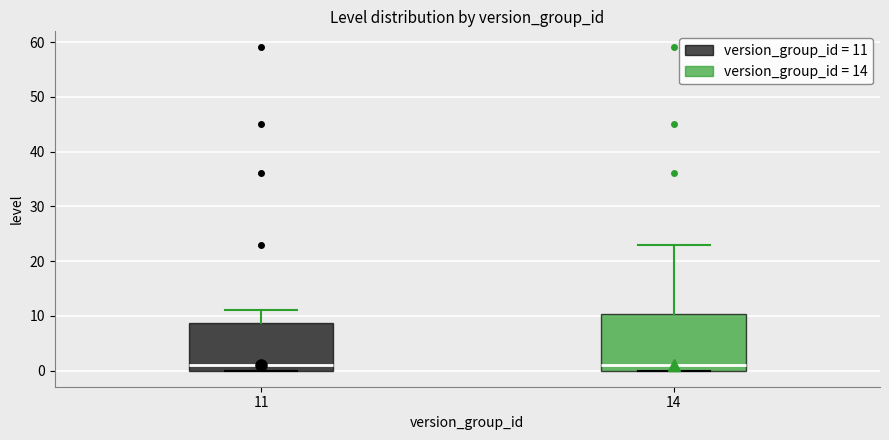

Reading left to right, transcribe this box plot: for each box, give where its median line is, the range the box spans, and where its two whiskers end, as read against the y-axis. The values are not printed on the chart, so give them approximately, as read against the axis.

11: median 1, box 0 to 9, whiskers 0 to 11
14: median 1, box 0 to 10, whiskers 0 to 23